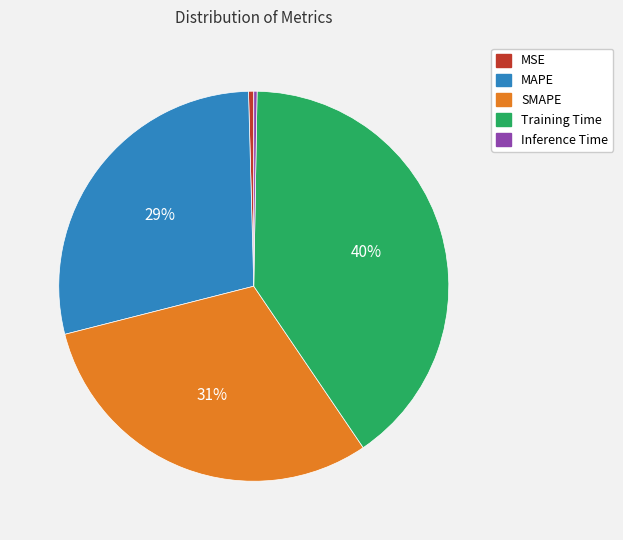

Does SMAPE account for over 50% of the chart?

No